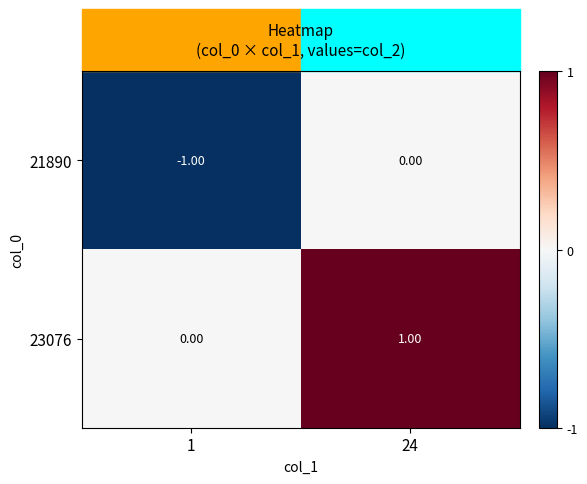

Rank the series at 1 from lowest to highest value.

21890, 23076